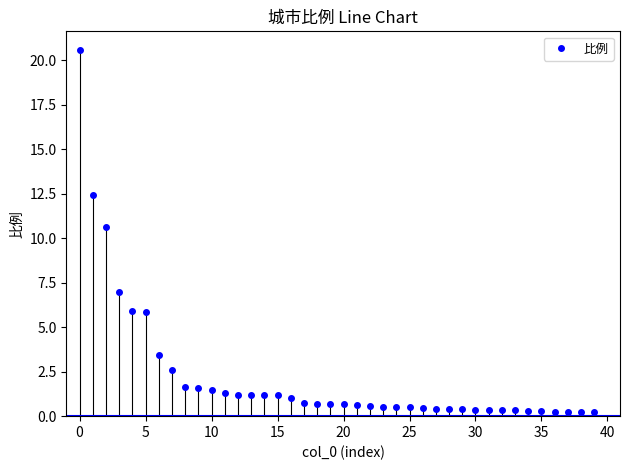

What is the maximum value shown in the chart?

20.6